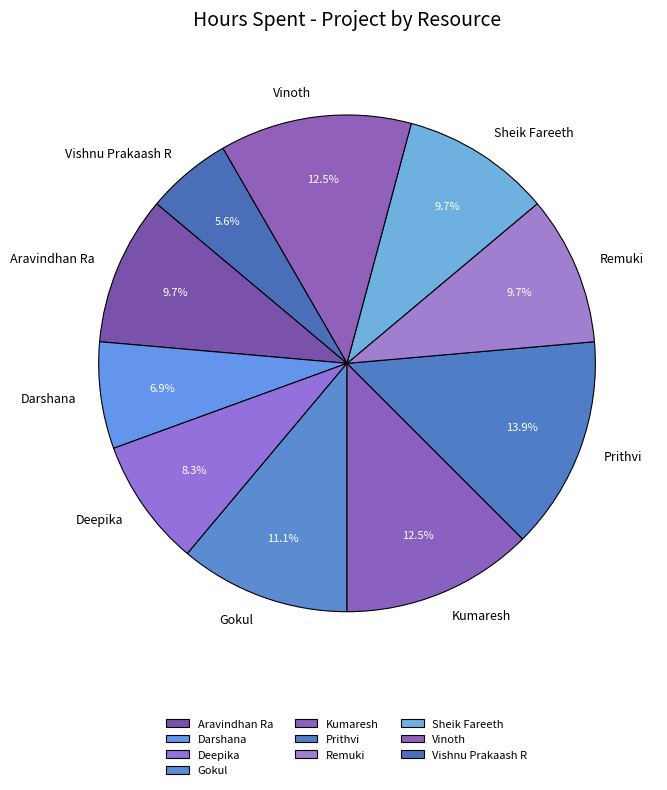

Is Kumaresh the majority of the pie?

No